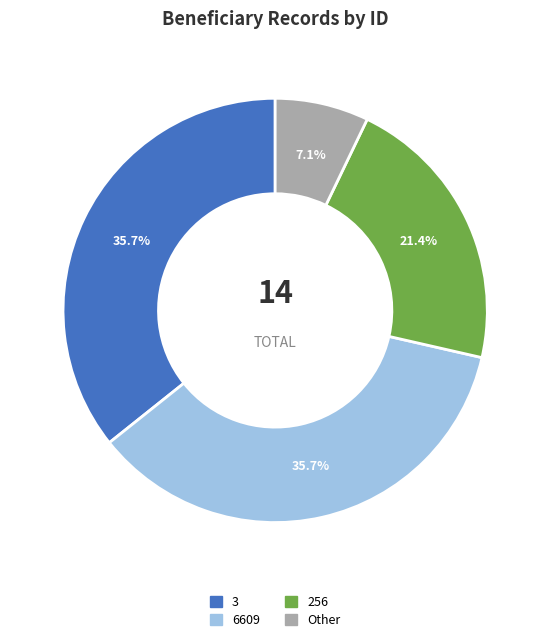

Combined, do Other and 3 account for over 50%?

No